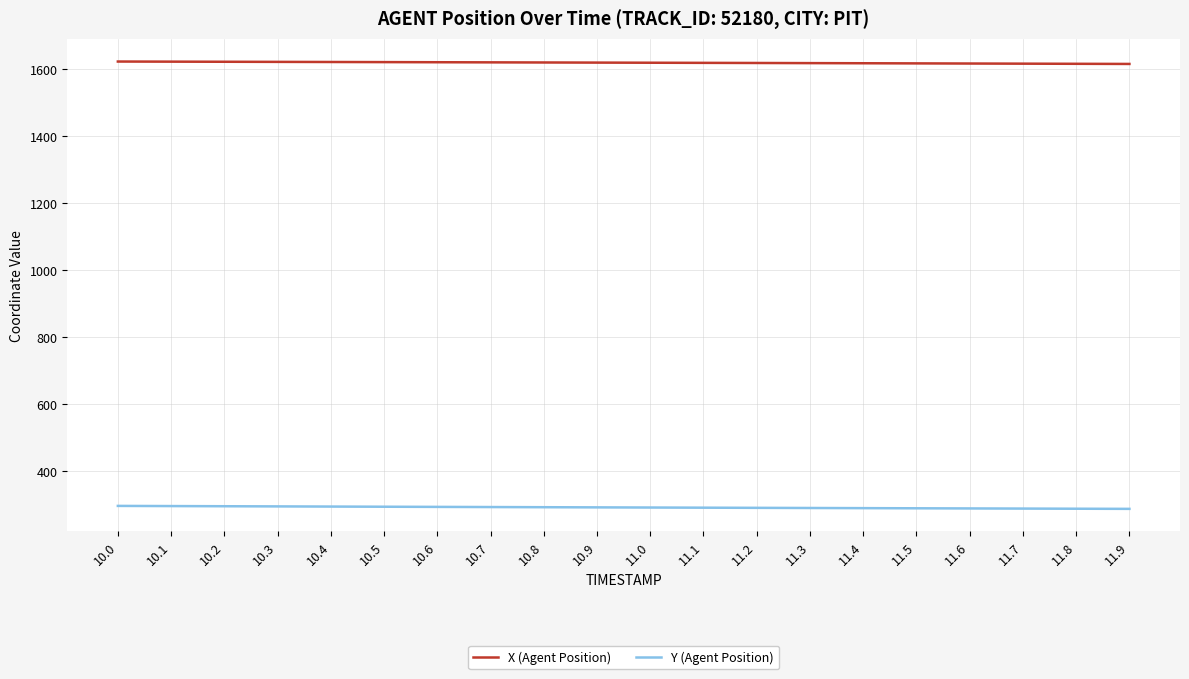

Does the chart display data point markers on the line(s)?

No